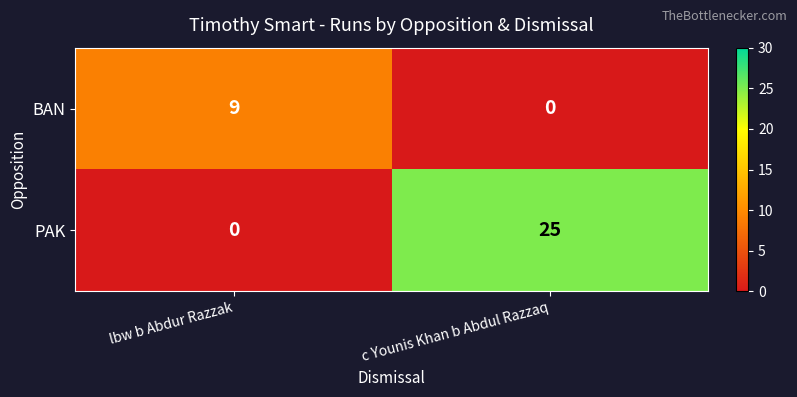

Which series has the largest total across all categories?

PAK